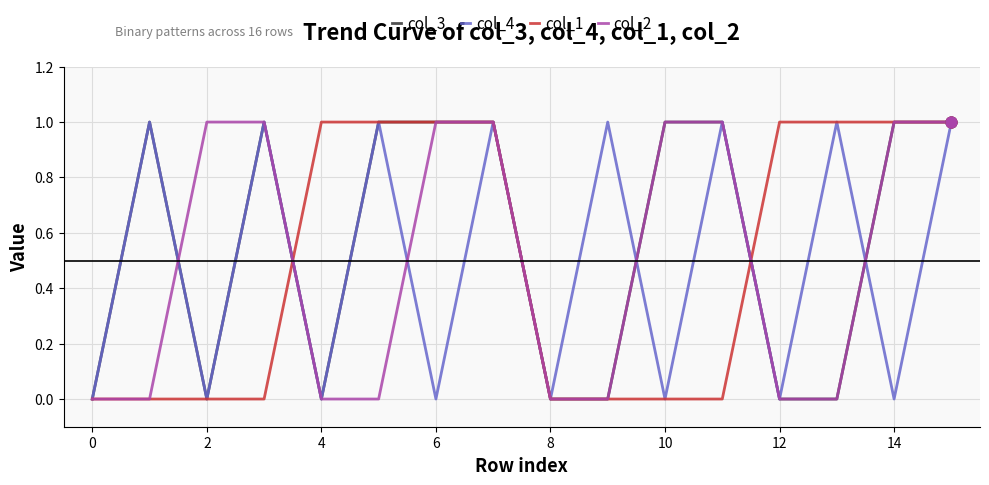

Which series has the largest total across all categories?

col_3